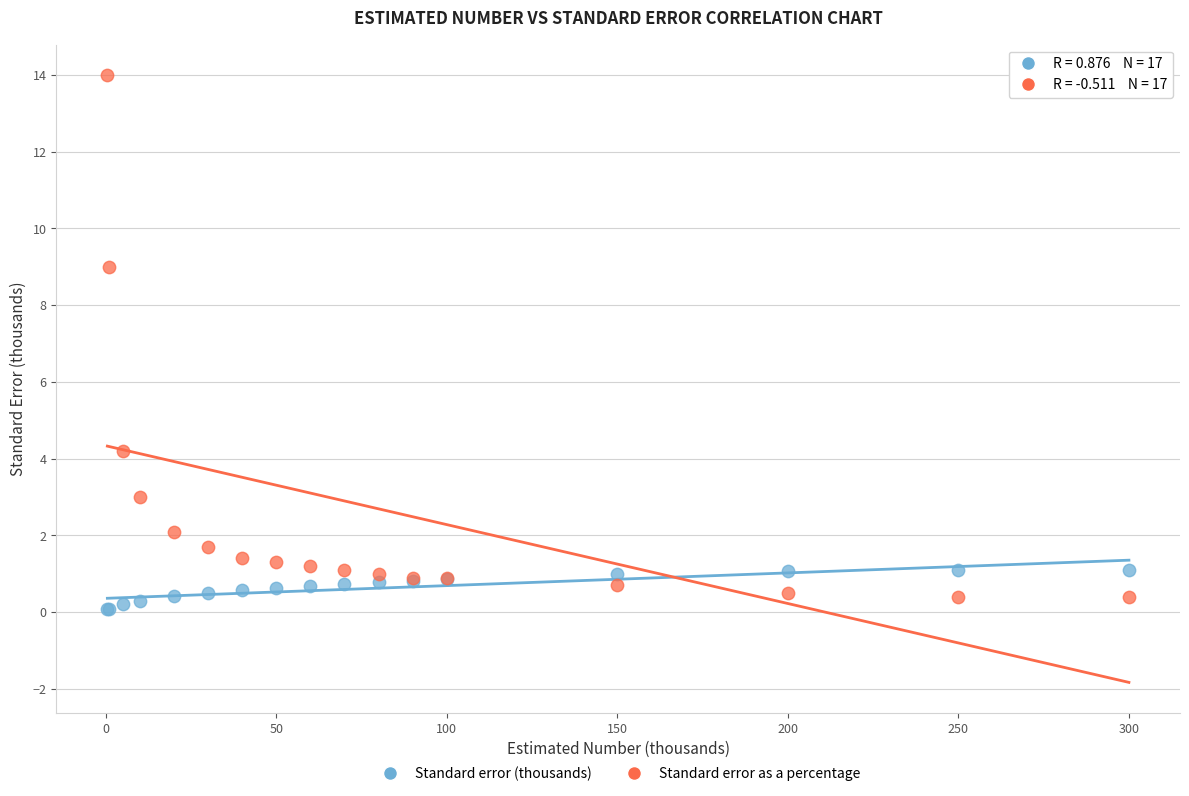

Across all series, what Y value is closest to 7?

9.0